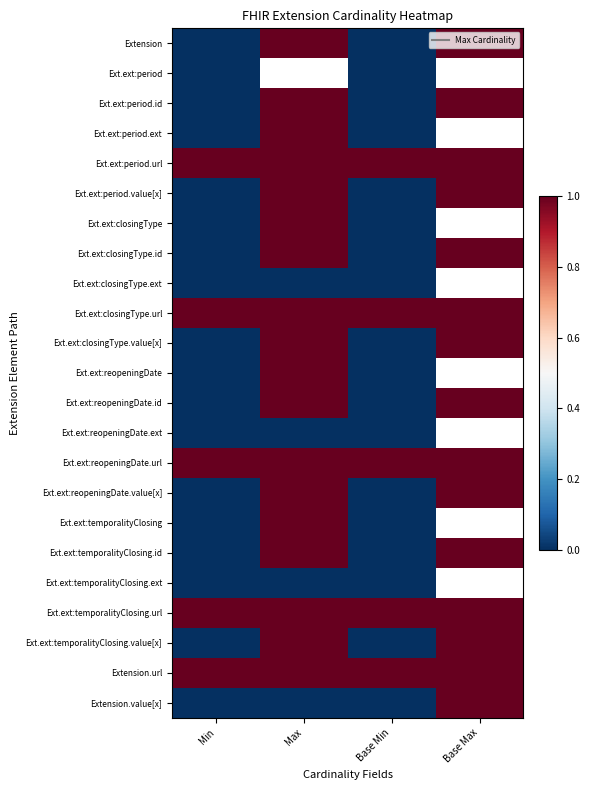

How many data points in Extension are less than 1?

2